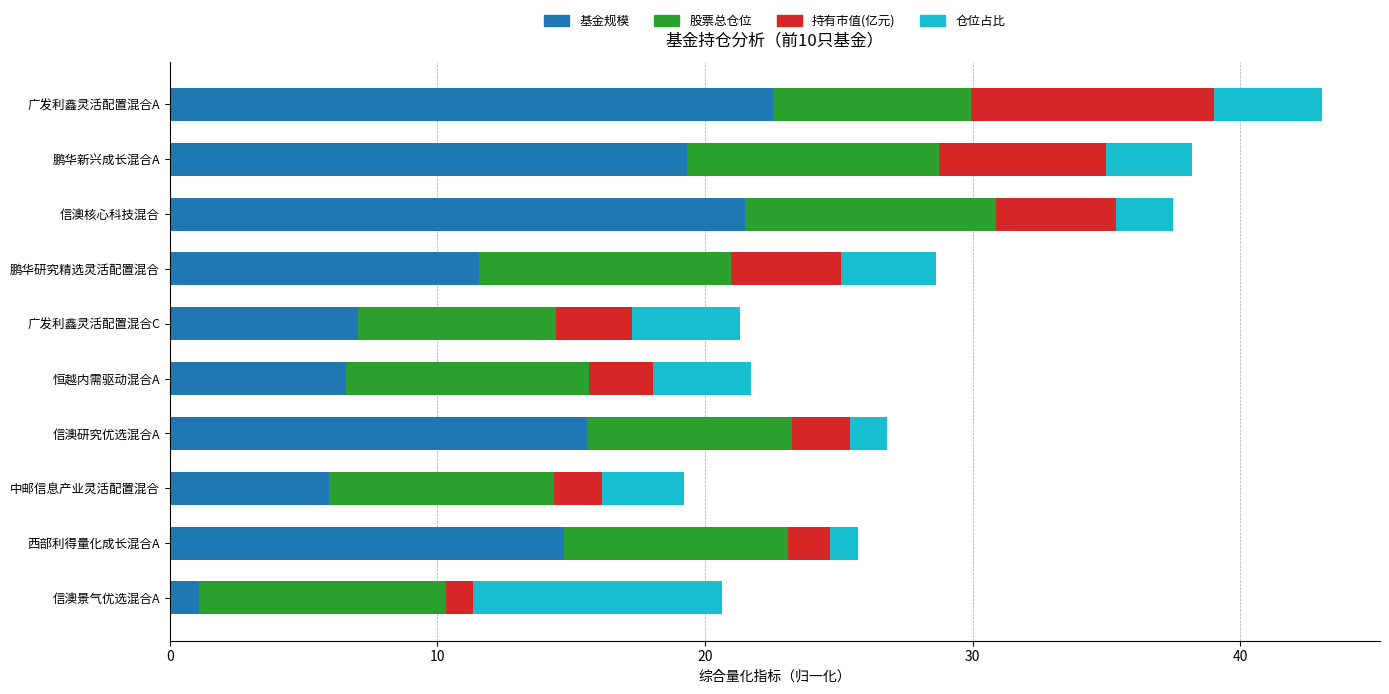

What is the difference between the maximum and second lowest values in the 基金规模 series?

16.6